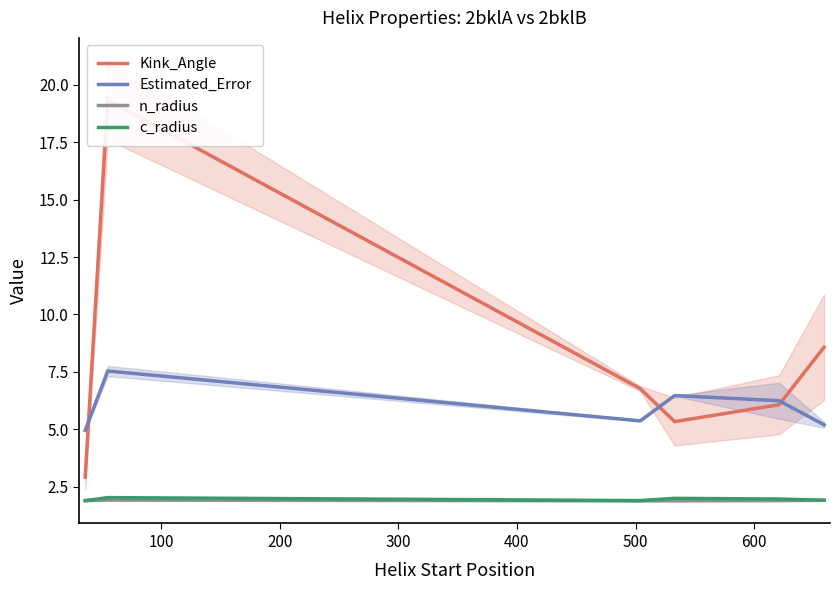

What value does the Estimated_Error series have at 100?

7.5